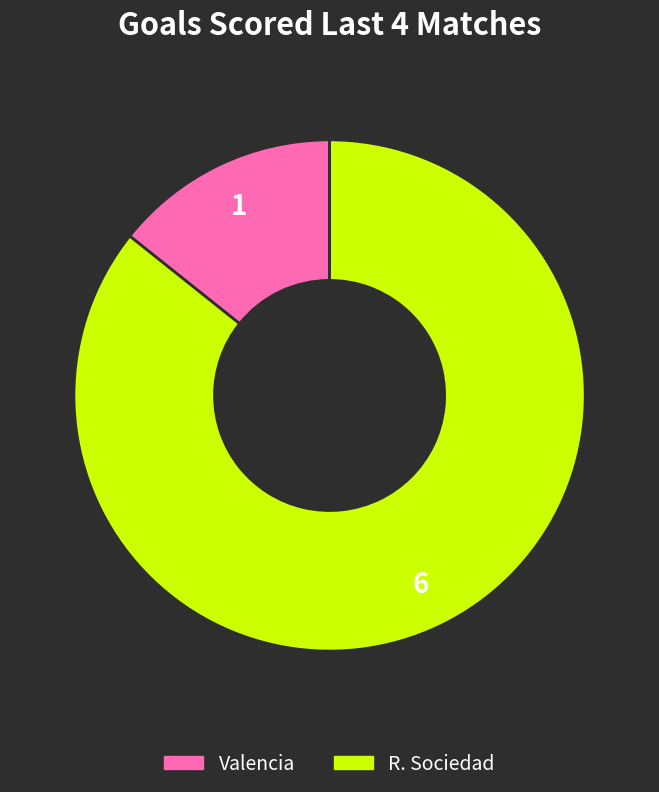

Which slice represents more than half of the pie?

R. Sociedad